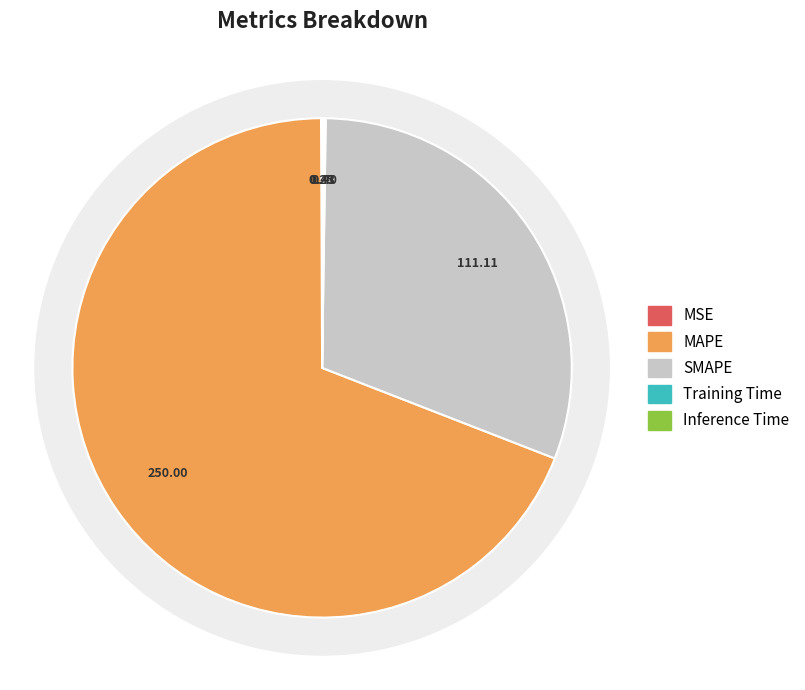

To the nearest percent, what portion does SMAPE represent?

31%